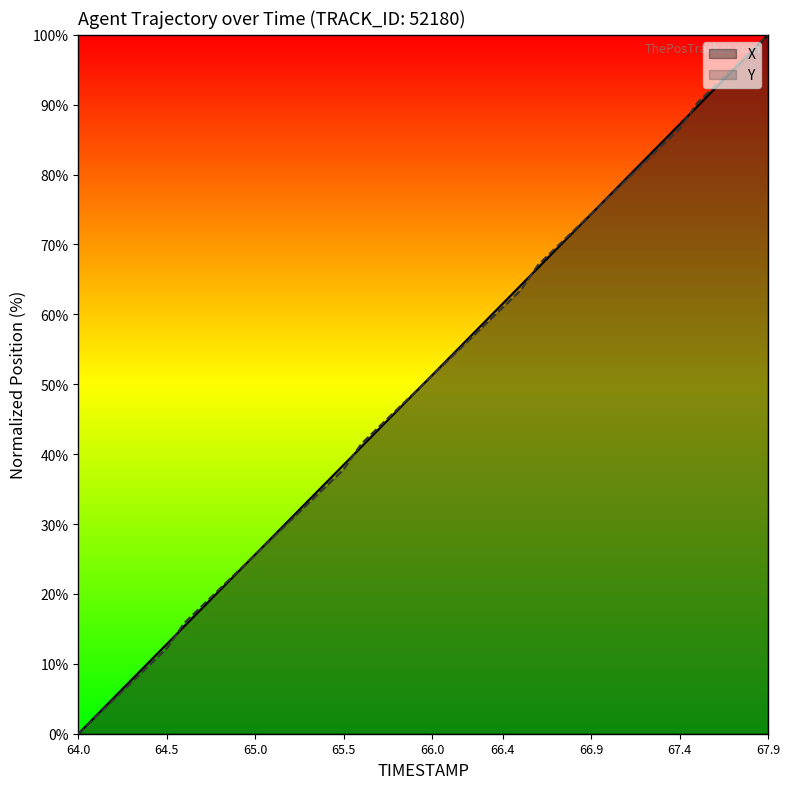

What is the value of the Y point at the 29th from the left?

72.0